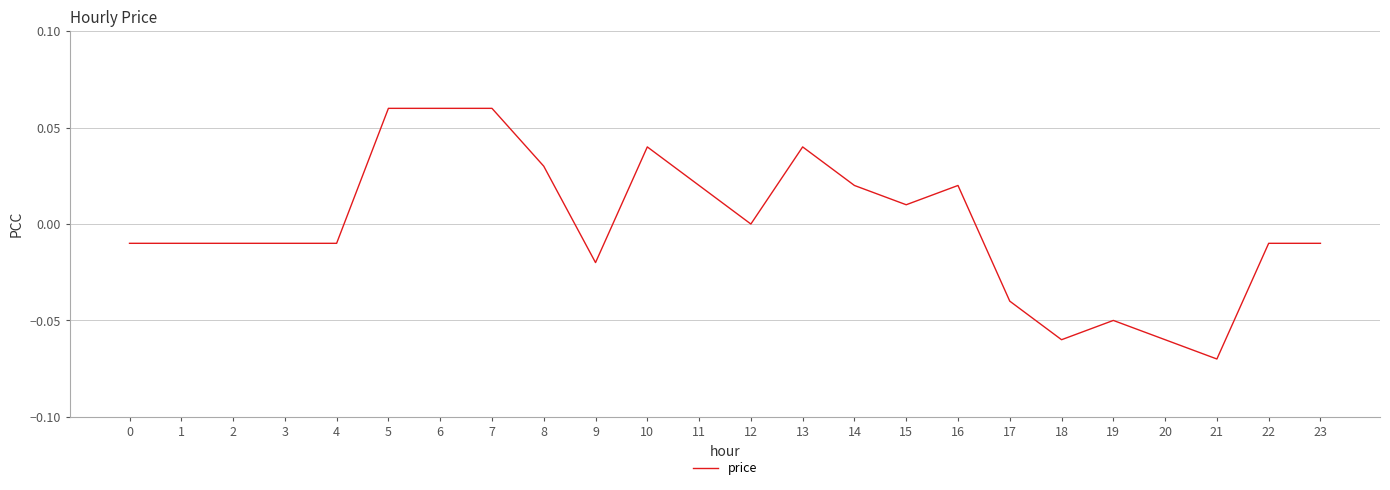

True or false: the data shows 0.0 at 6.

False